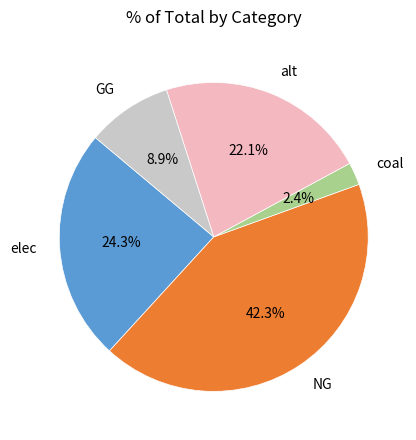

How many slices are in this pie chart?

5